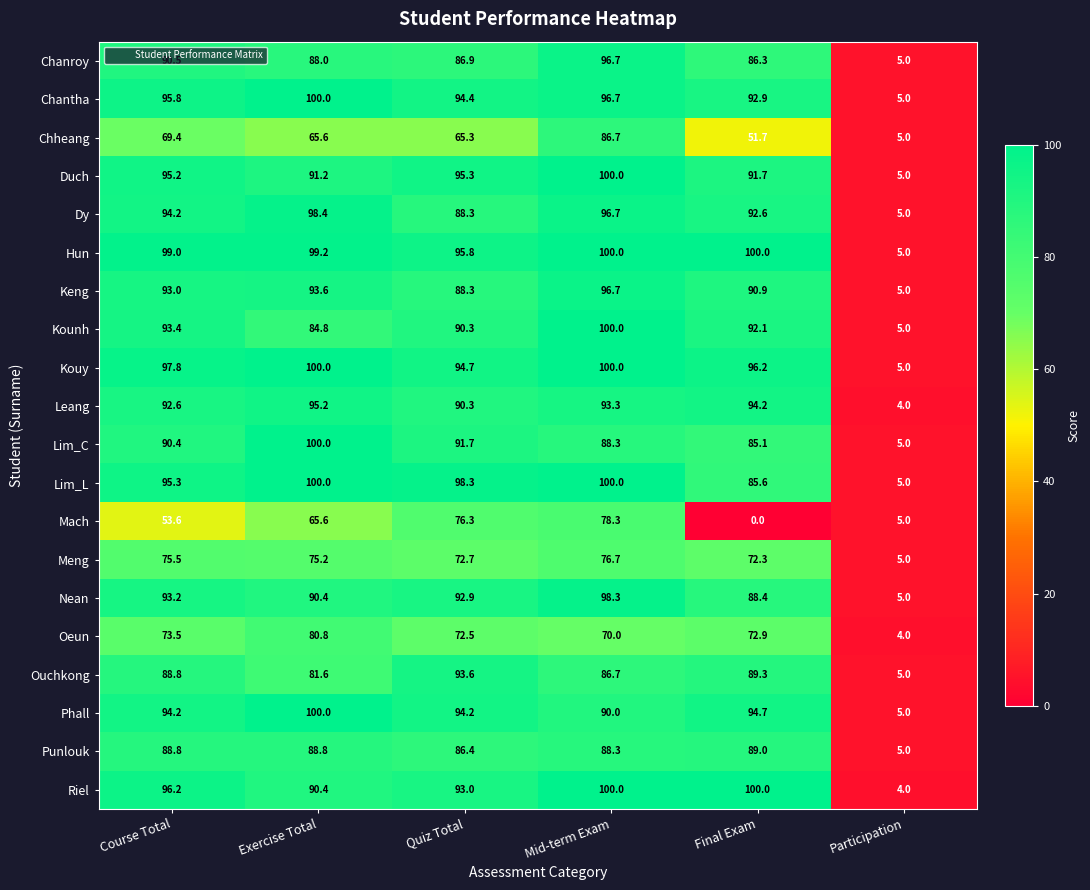

Where is Phall nearest to the value 52?

Mid-term Exam